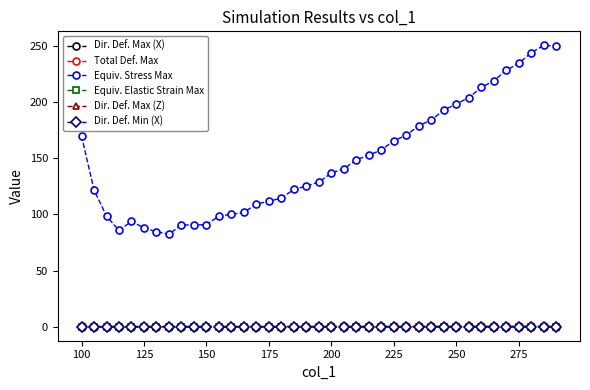

Which series has the largest total across all categories?

Equiv. Stress Max